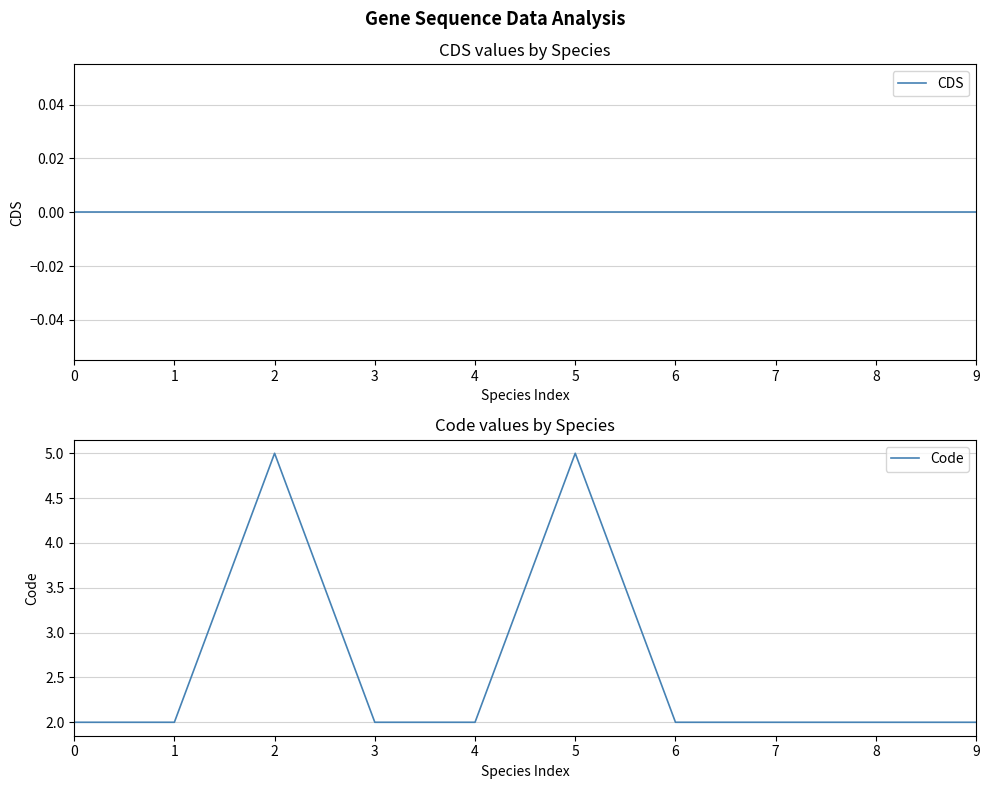

Which series has the largest range (max minus min)?

Code